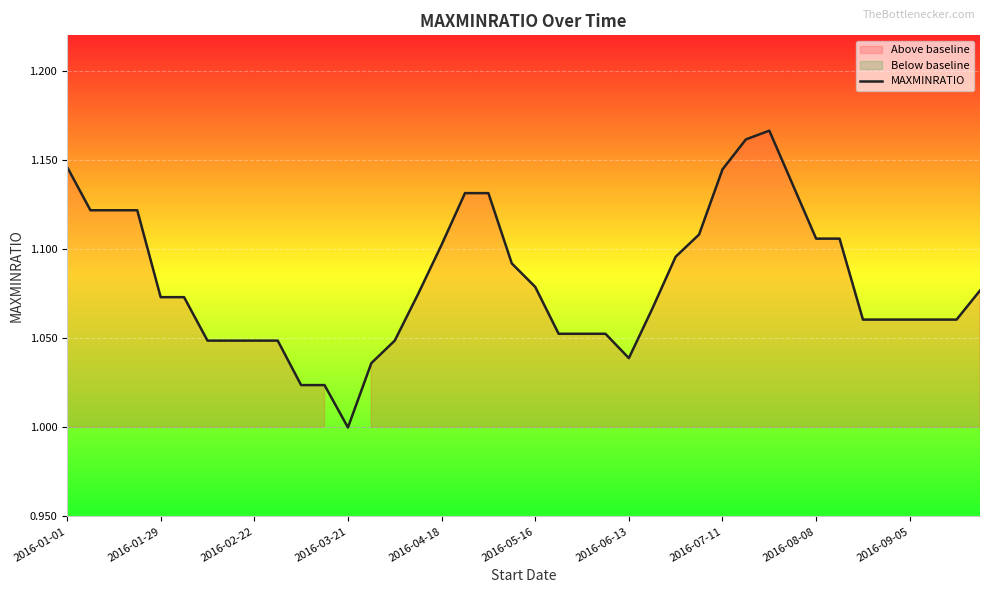

What is the approximate value at 39?

1.1